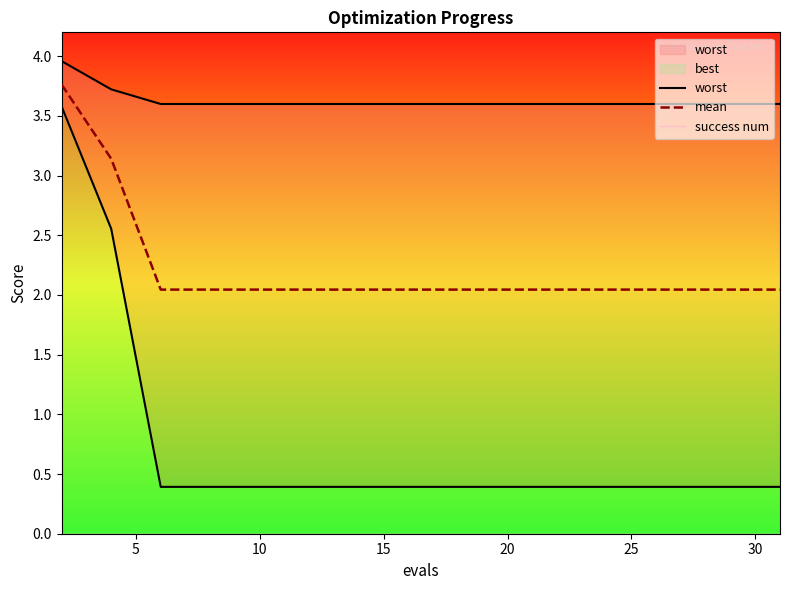

Which series has the largest total across all categories?

worst